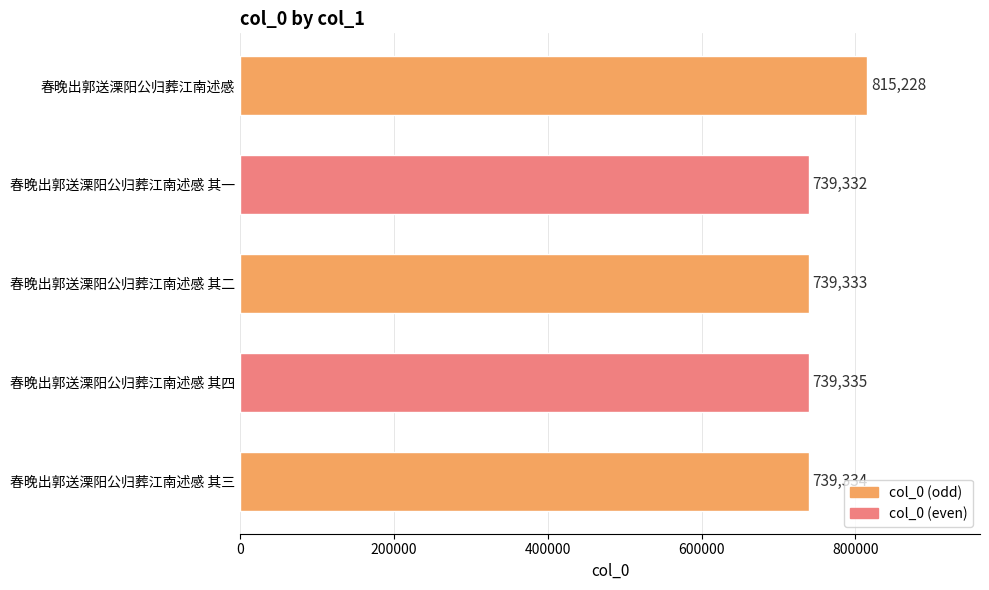

The chart shows a value of 1327771 at 春晚出郭送溧阳公归葬江南述感 其一. True or false?

False